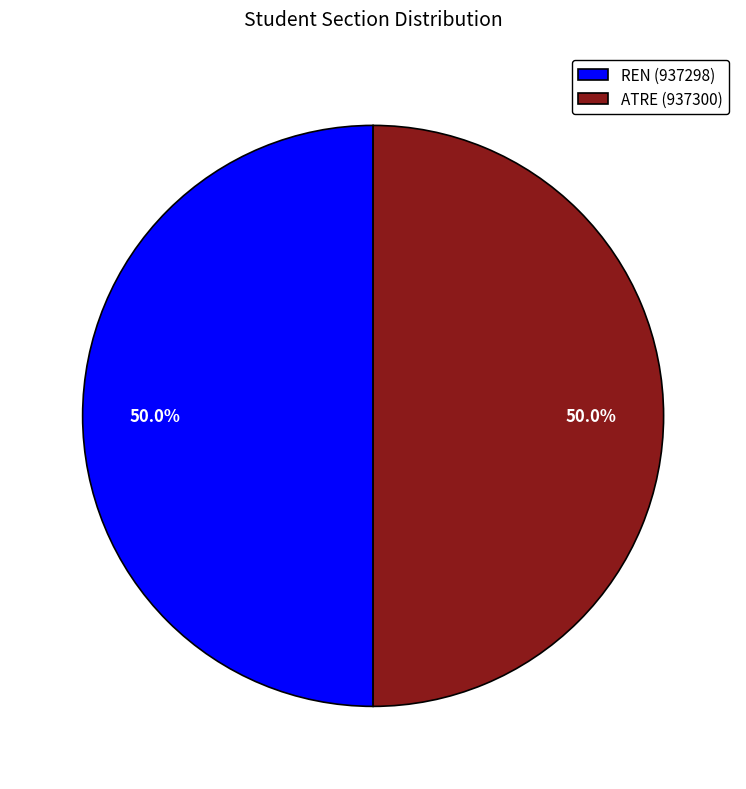

What is the ratio of the value at ATRE to the value at REN?

1.0